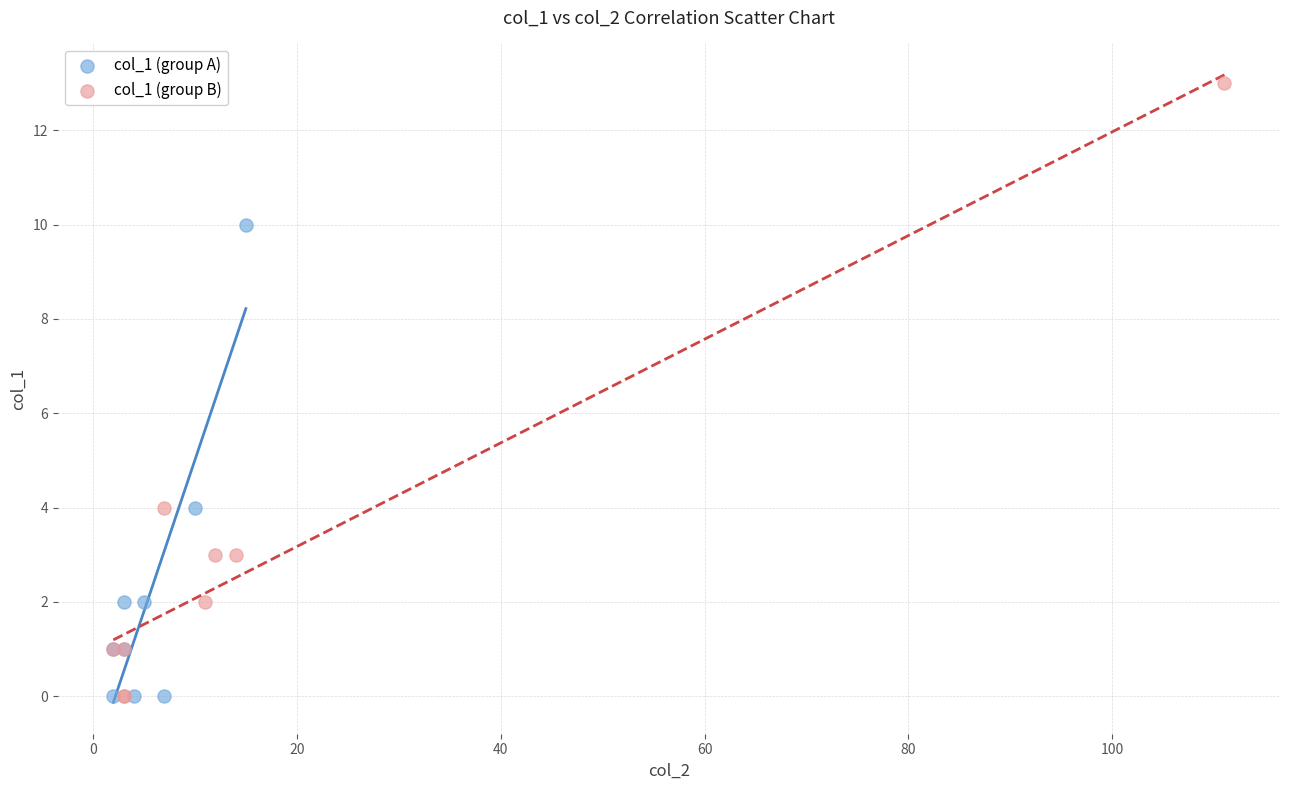

Which series has the widest spread of Y values?

col_1 (group B)